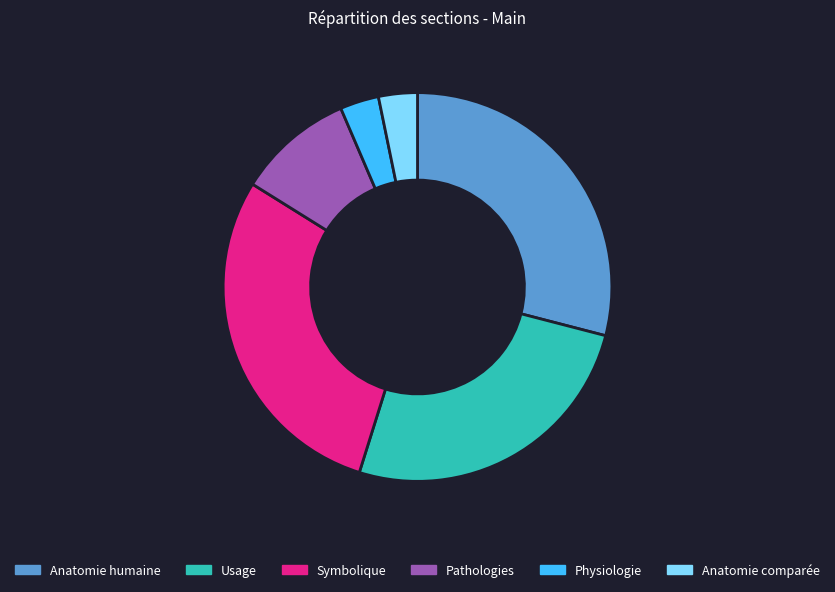

Do Pathologies and Anatomie comparée together represent more than half of the pie?

No